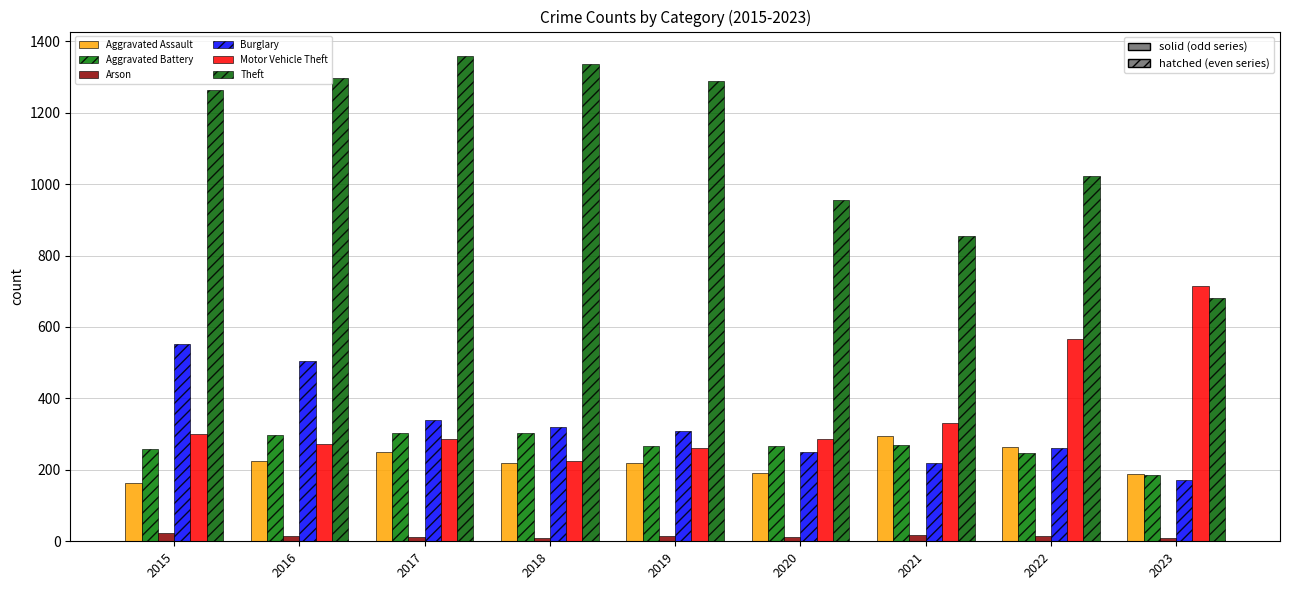

How many groups of bars are there?

9